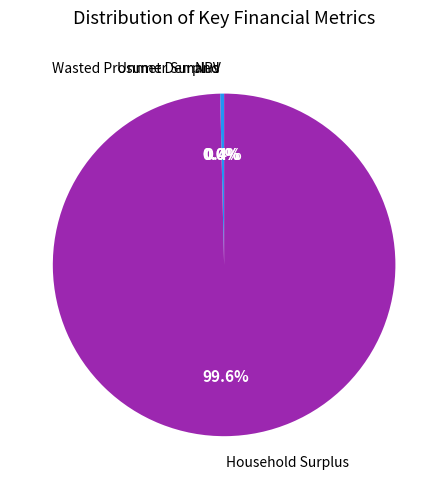

To the nearest percent, what is the average slice percentage?

25%